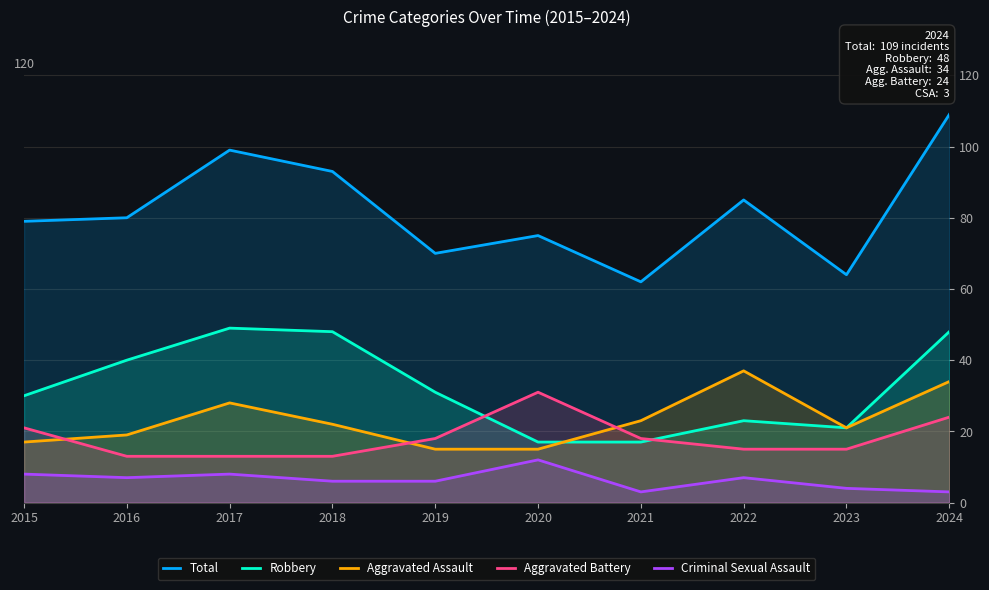

Read the Aggravated Battery value at 2020, to the nearest 5.

30